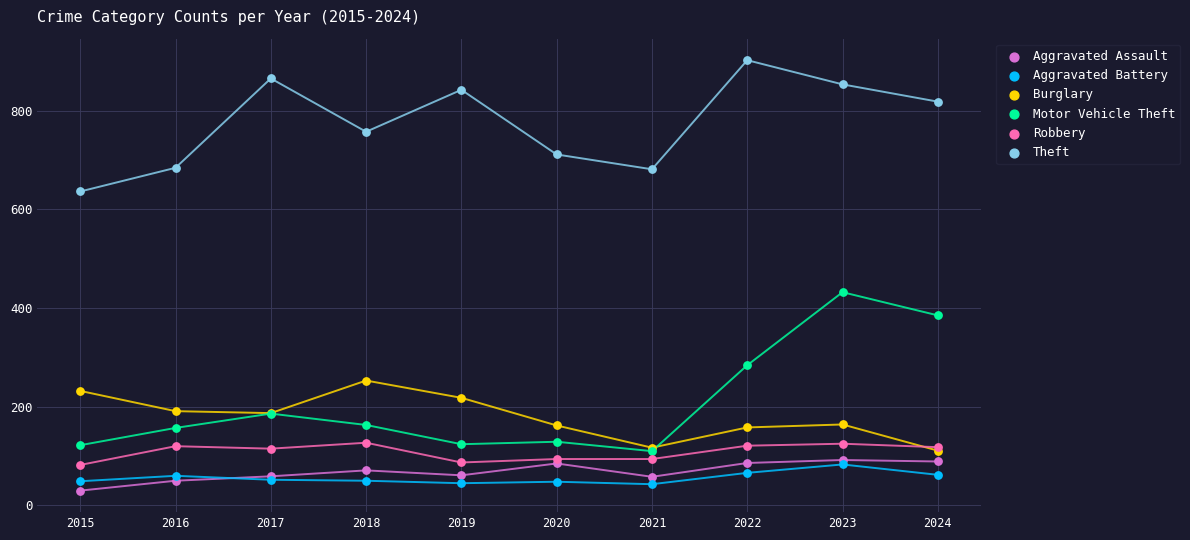

In the Theft series, what Y value is closest to 769?

757